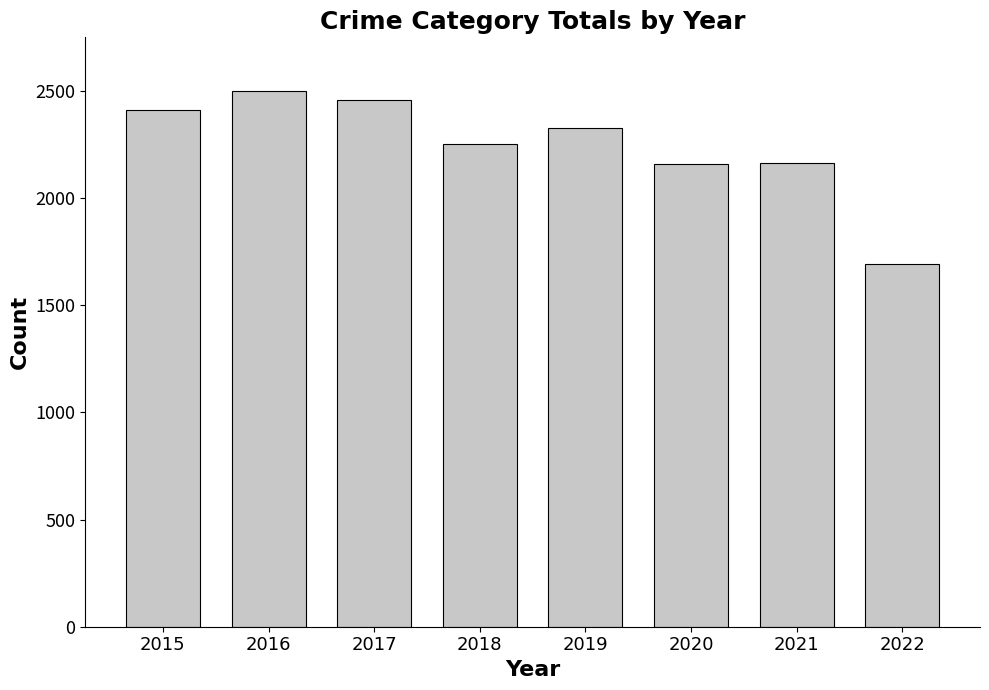

Which has a higher value, 2016 or 2020?

2016